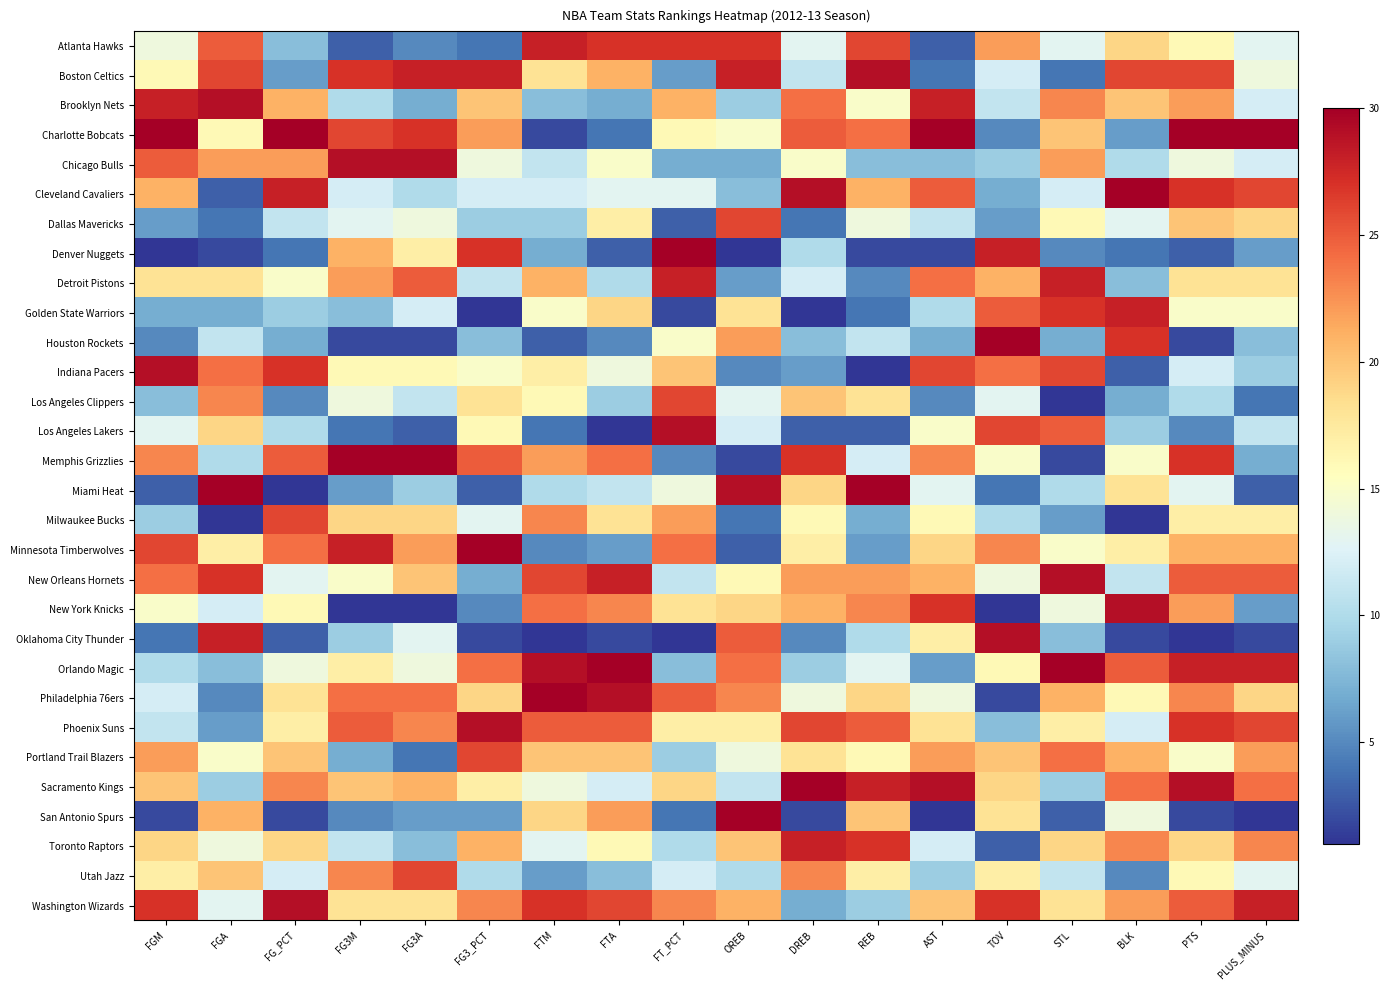

Count the number of categories in the chart.

18